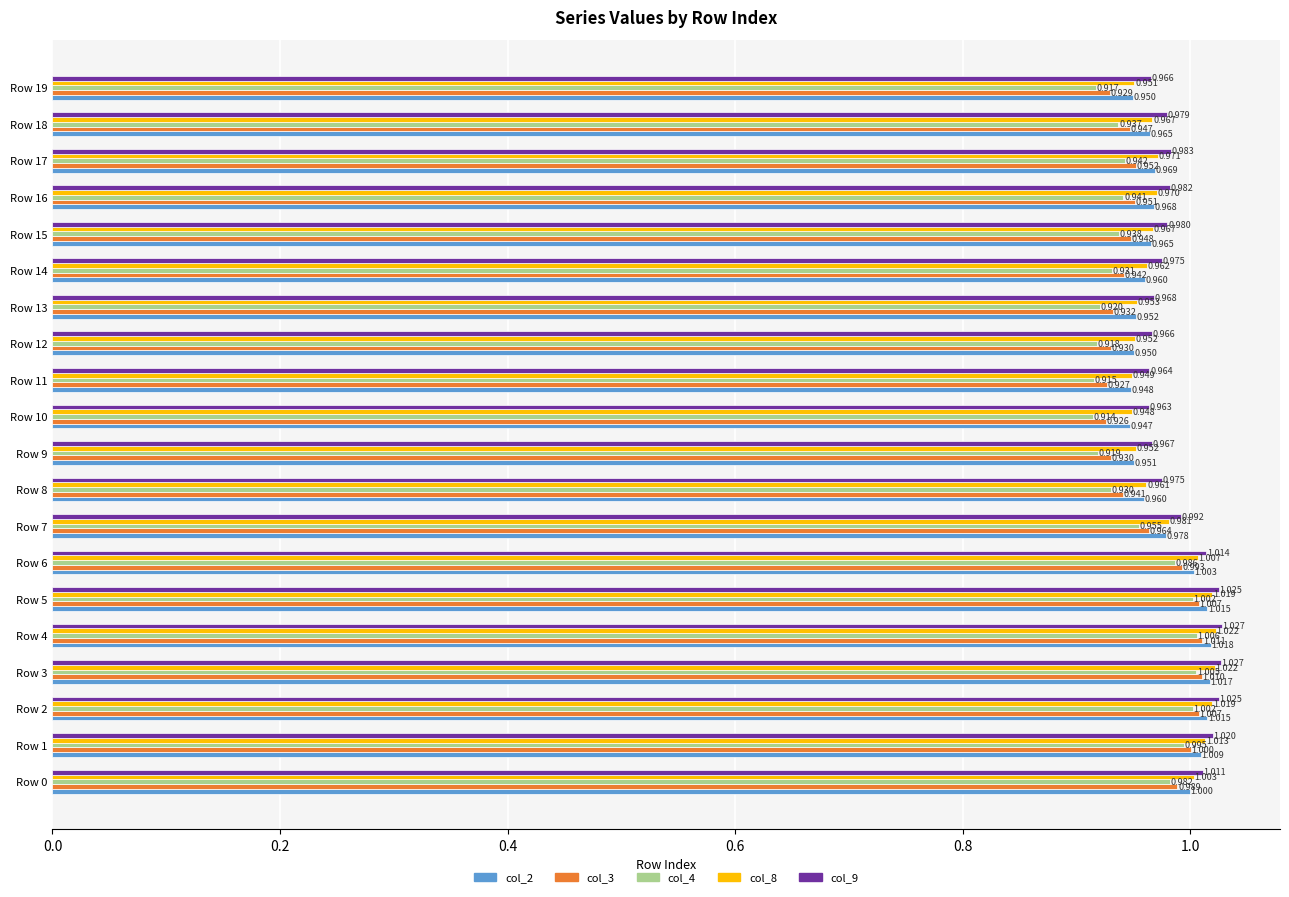

How many data points does each series have?

20